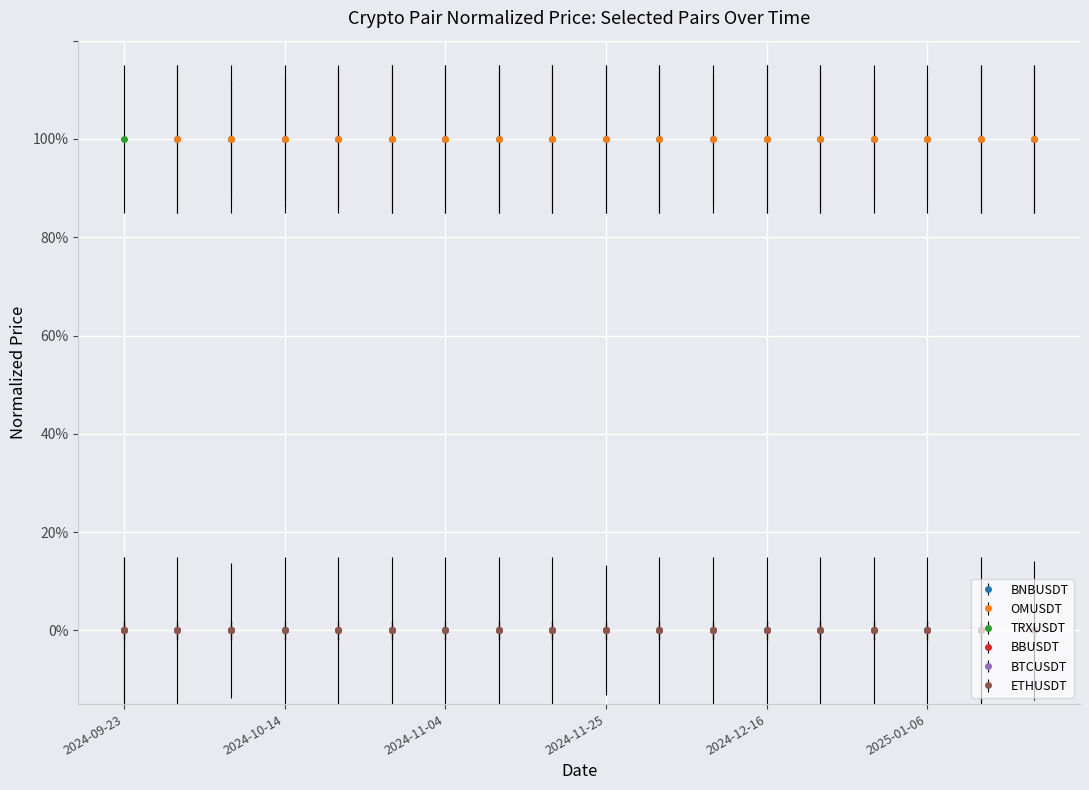

What is the highest value of the BNBUSDT series?

1